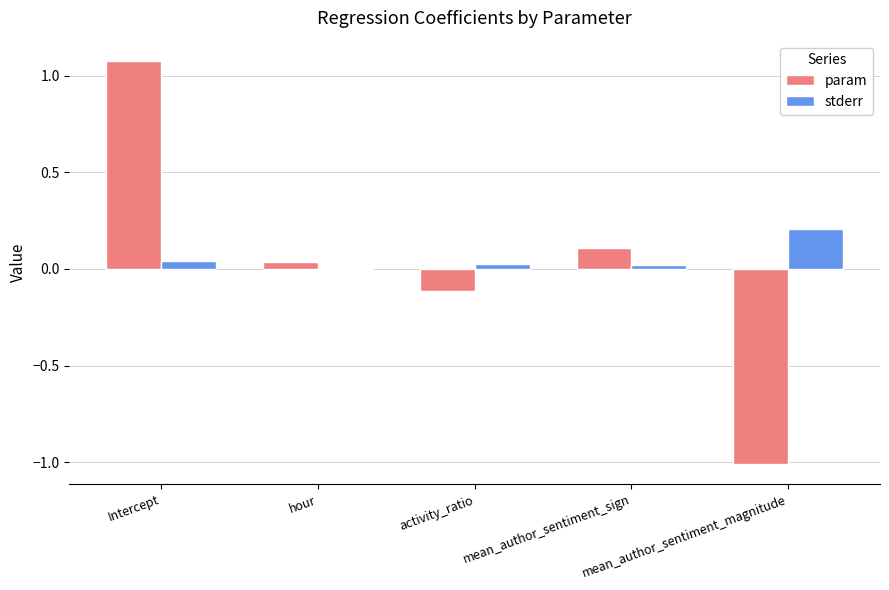

Is it true that stderr equals 0.2 at mean_author_sentiment_magnitude?

True